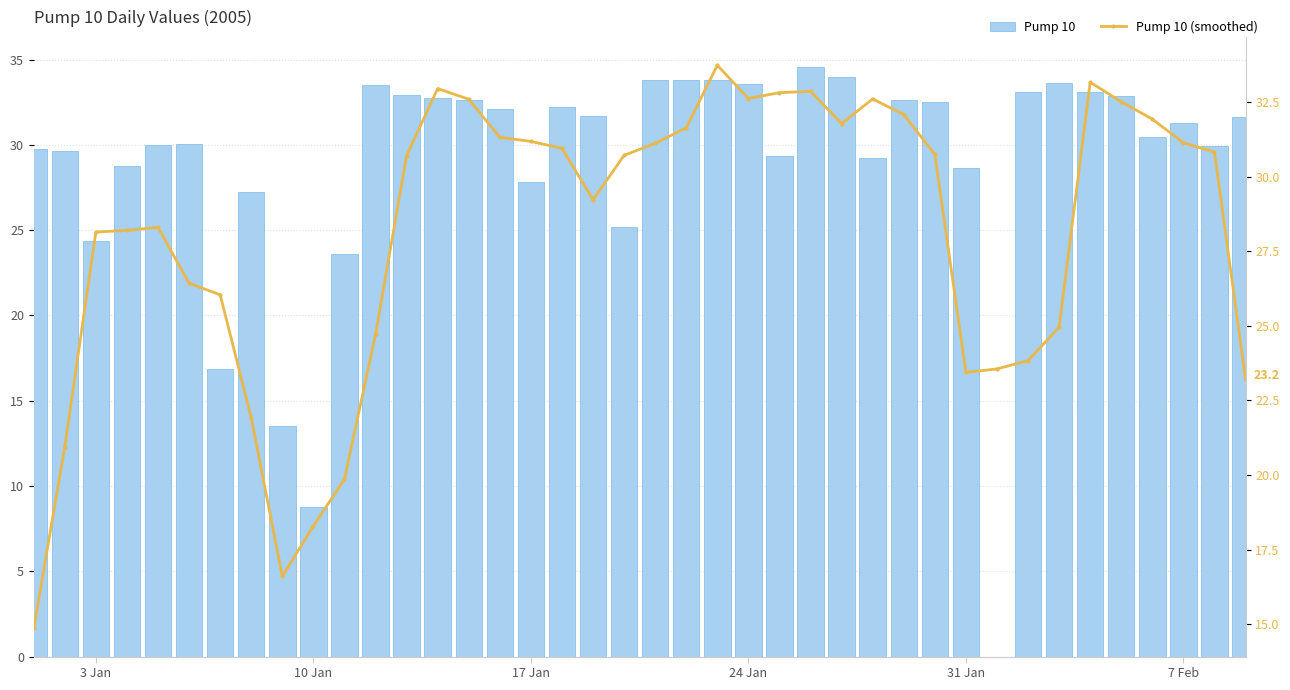

What are all the series names shown in the legend?

Pump 10, Pump 10 (smoothed)